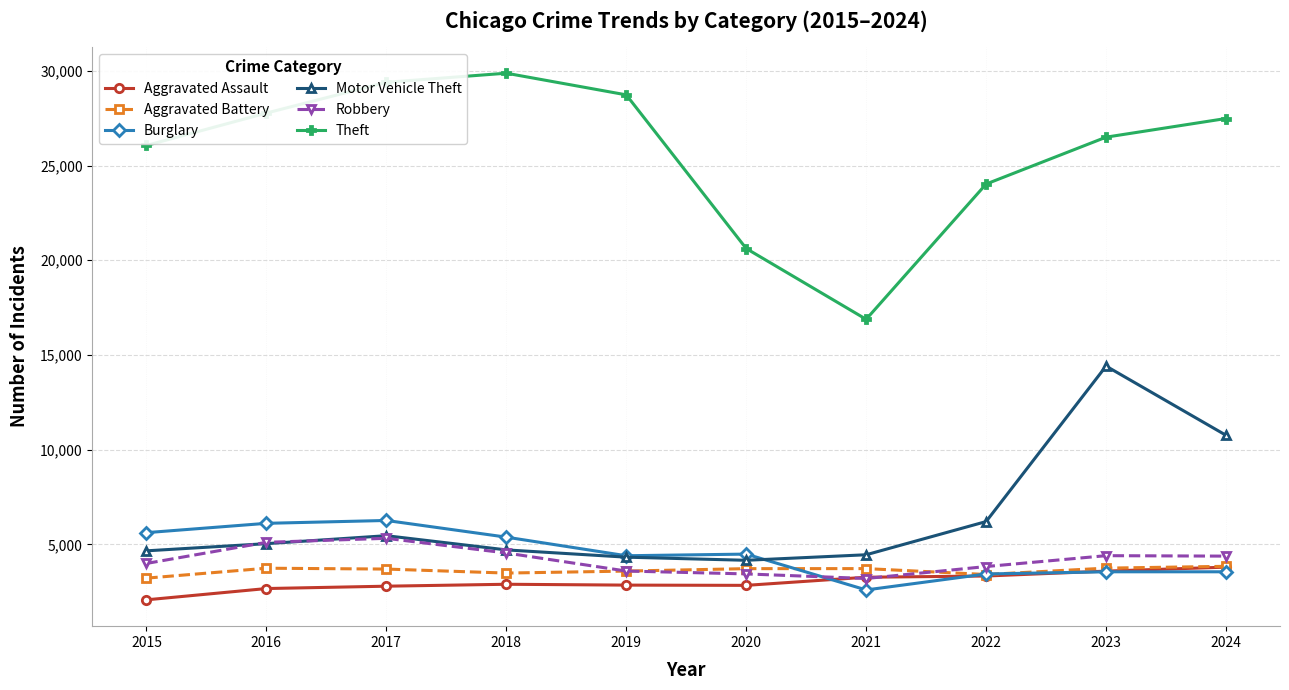

What is the value of the Motor Vehicle Theft point at the 6th from the left?

4166